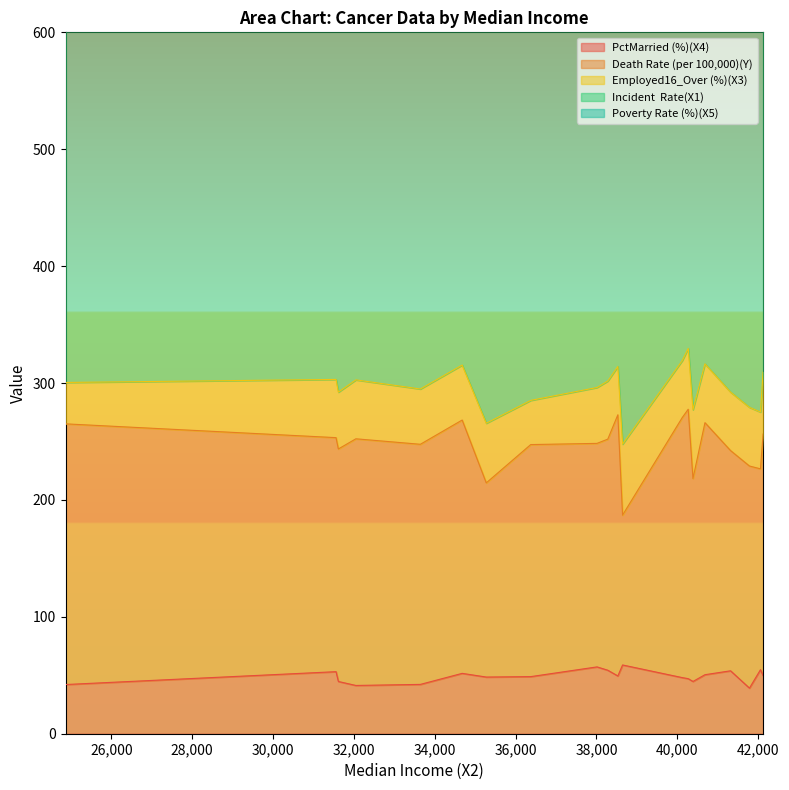

Rank the categories by Poverty Rate (%)(X5) value from highest to lowest.

24868, 32049, 31558, 31616, 34678, 33644, 35274, 36374, 40269, 38528, 41783, 40683, 40386, 38280, 38013, 41316, 42056, 40122, 38645, 42121